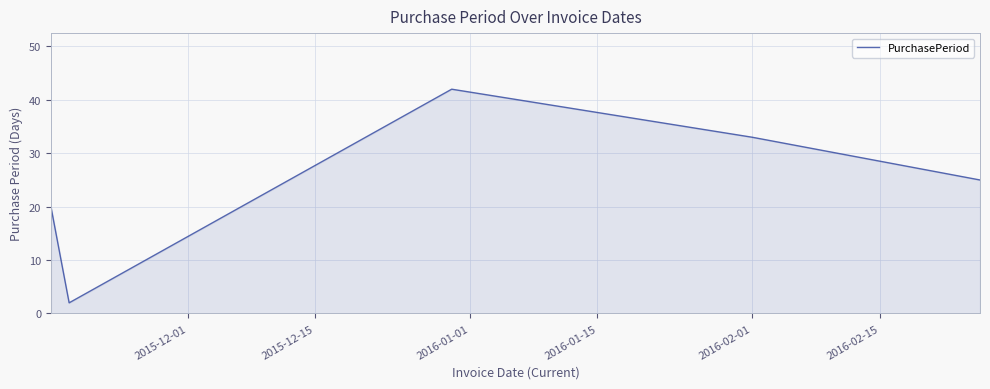

What is the maximum value shown in the chart?

42